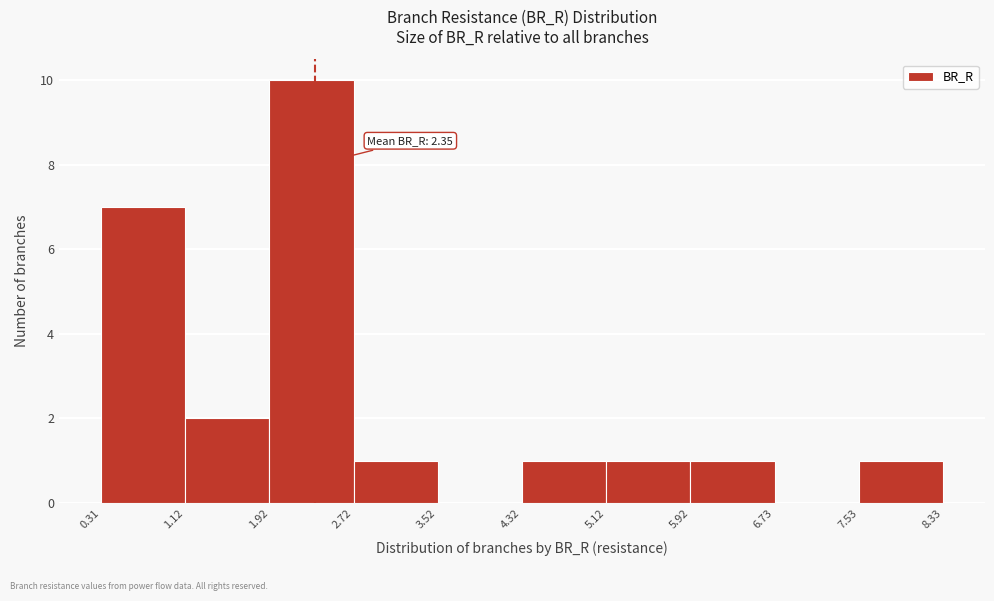

Which range on the x-axis has the tallest bar?

1.92 to 2.72